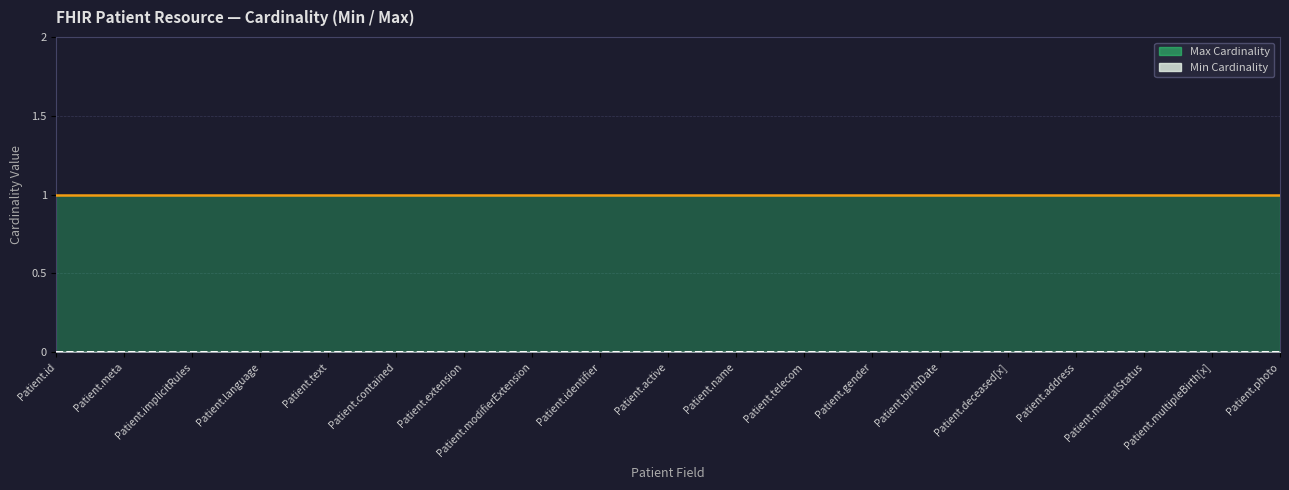

Which series has the largest total across all categories?

Max Cardinality